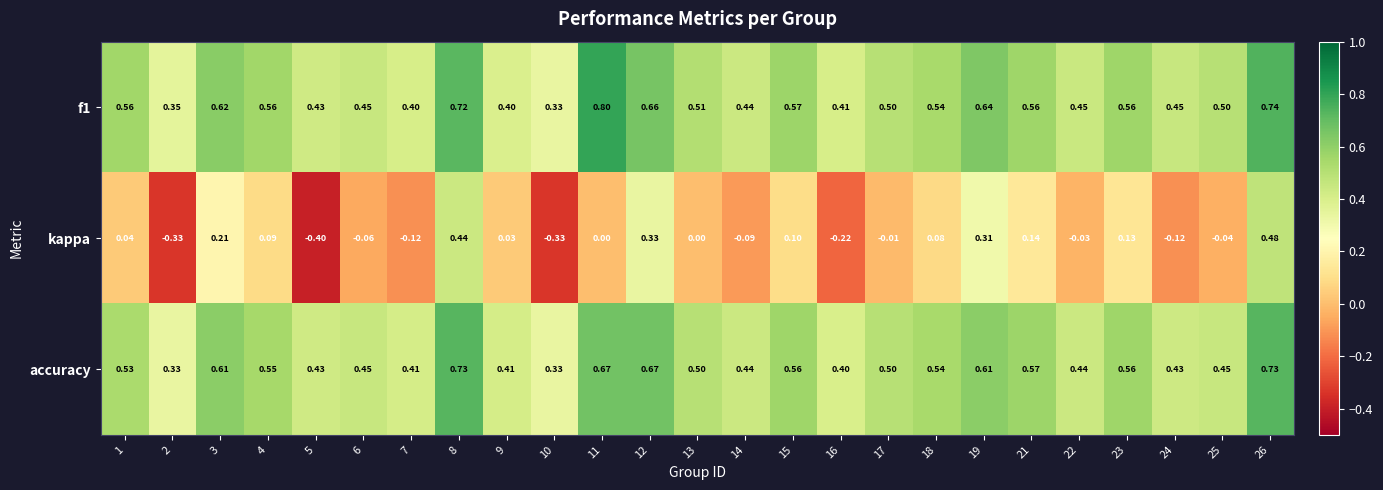

Which series has the largest range (max minus min)?

kappa